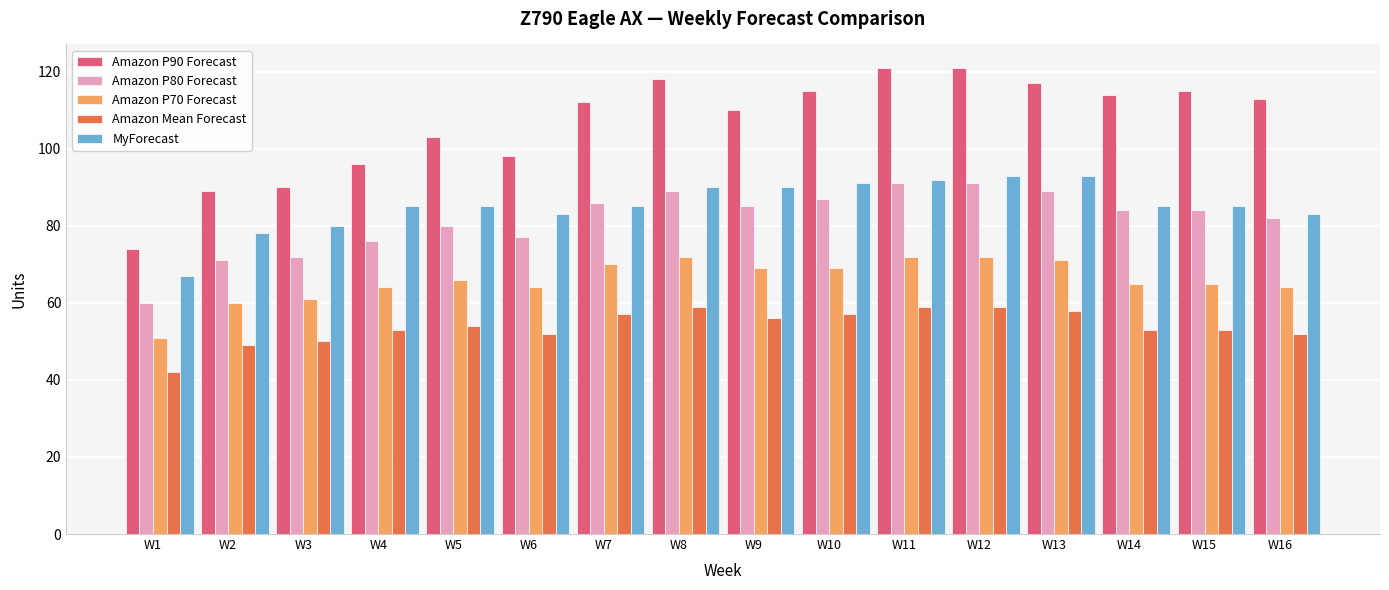

Which series has the widest spread of values?

Amazon P90 Forecast